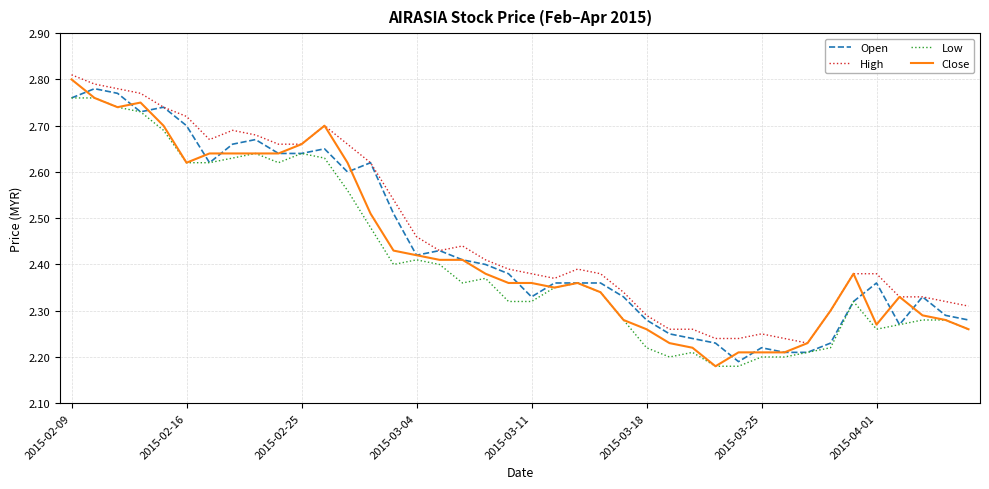

True or false: Low and High intersect in this chart.

False